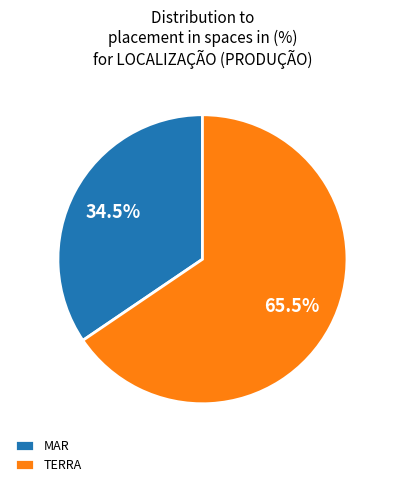

To the nearest percent, what is the average slice percentage?

50%